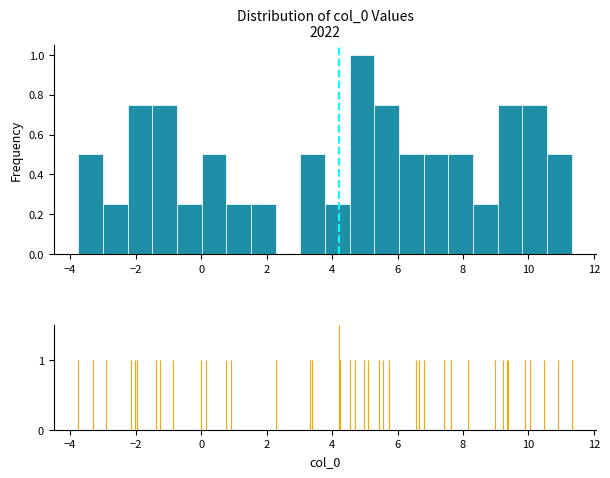

Read against the x-axis, roughly where is the centre of the tallest bar?

5.0